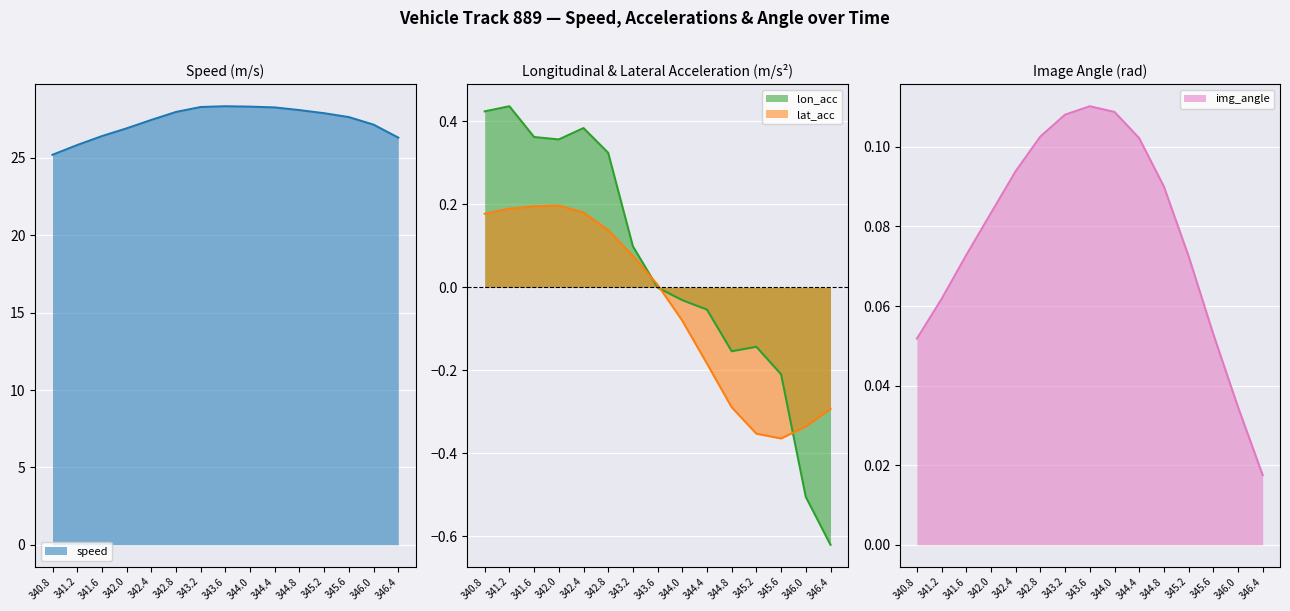

At how many categories does at least one series exceed 18?

15